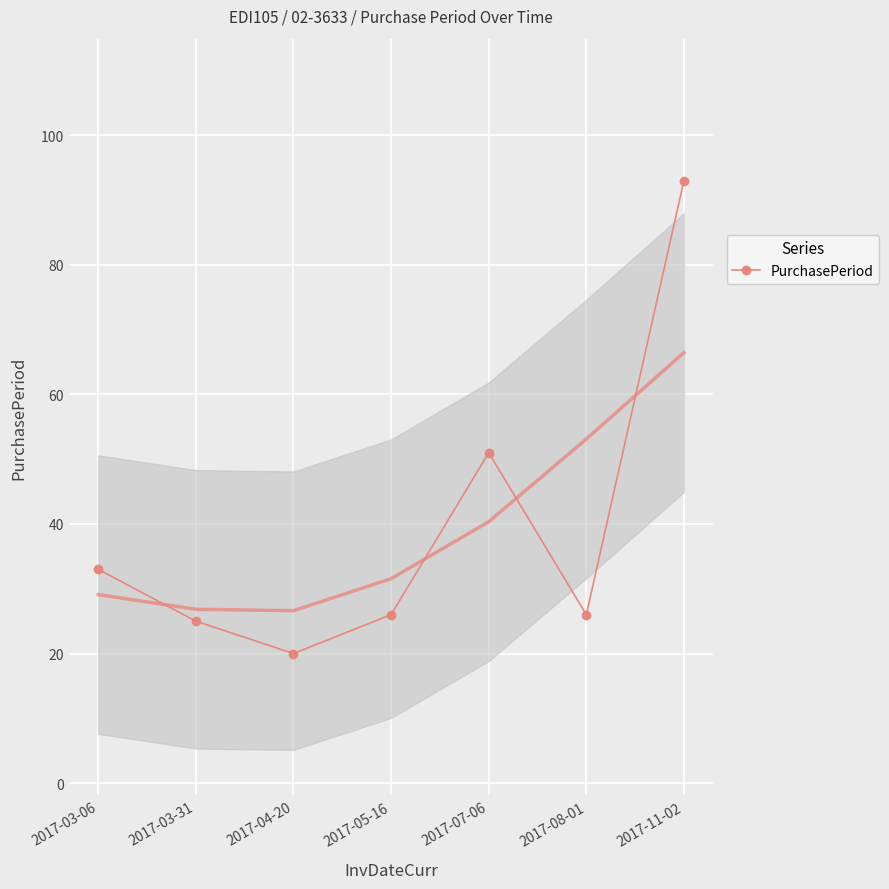

What value does the data have at 2017-03-31, to the nearest 10?

20